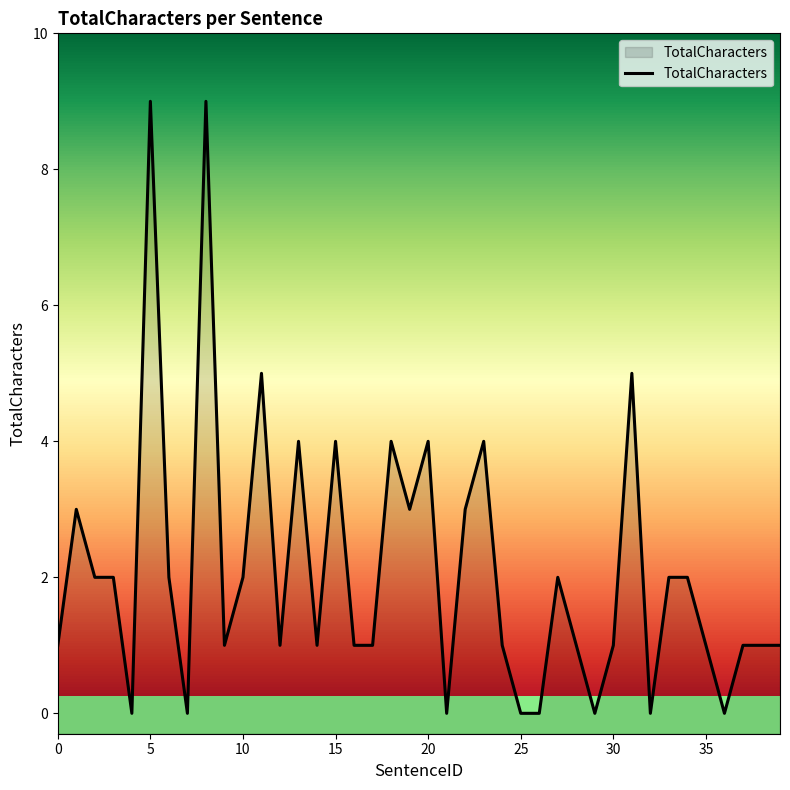

Is it true that the value at 15 is 4?

True